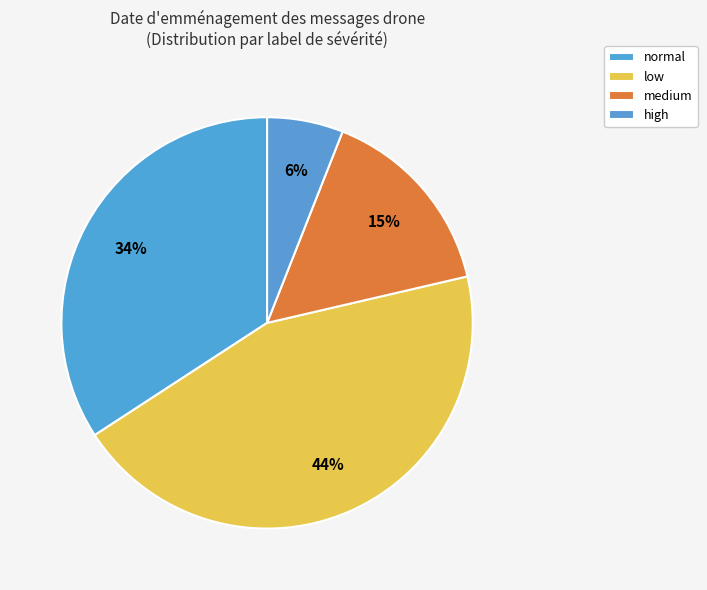

Count the number of slices in the pie.

4